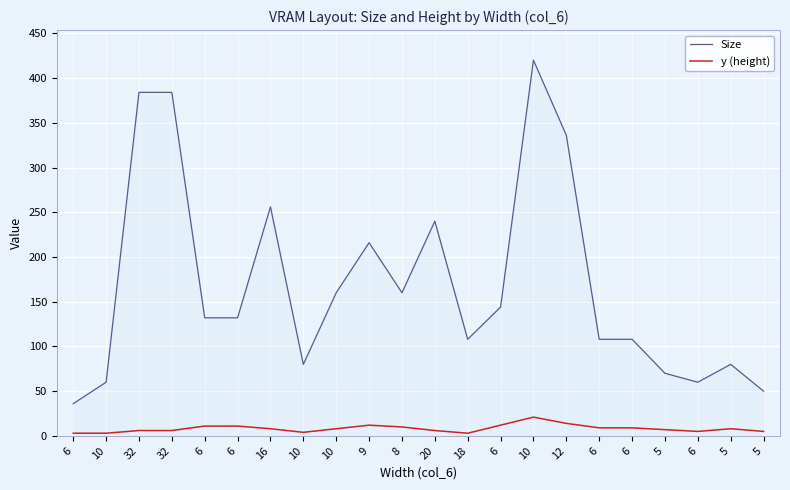

What are all the series names shown in the legend?

Size, y (height)